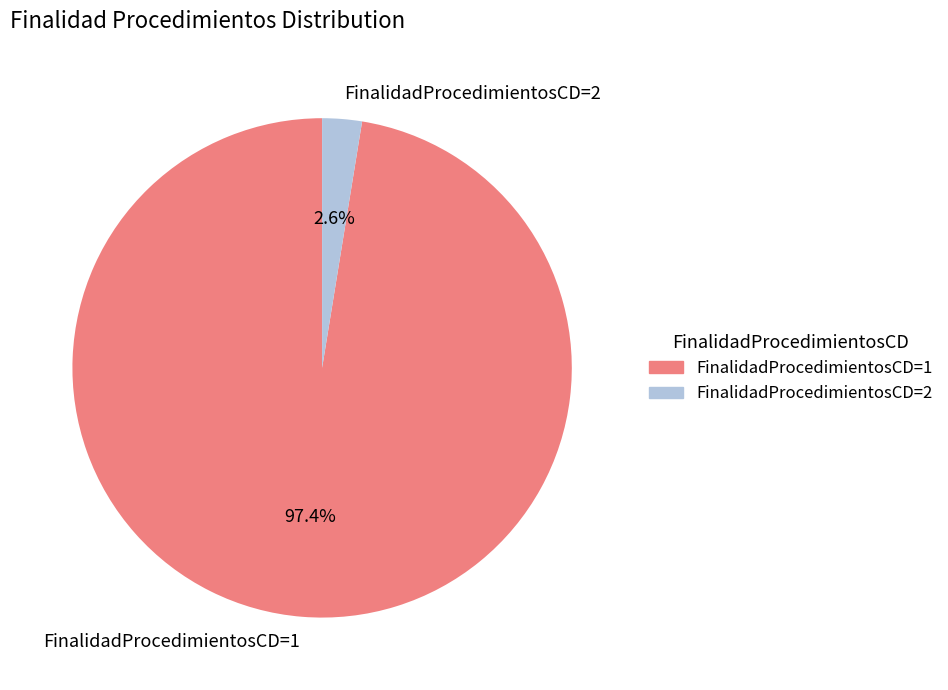

Which slice represents more than half of the pie?

FinalidadProcedimientosCD=1